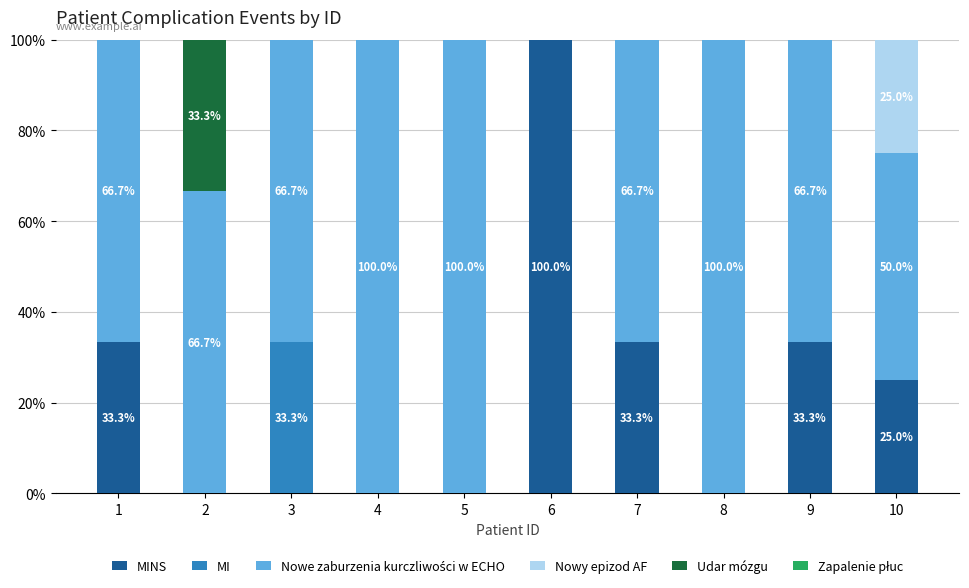

What is the total value across all series at 5?

100.0